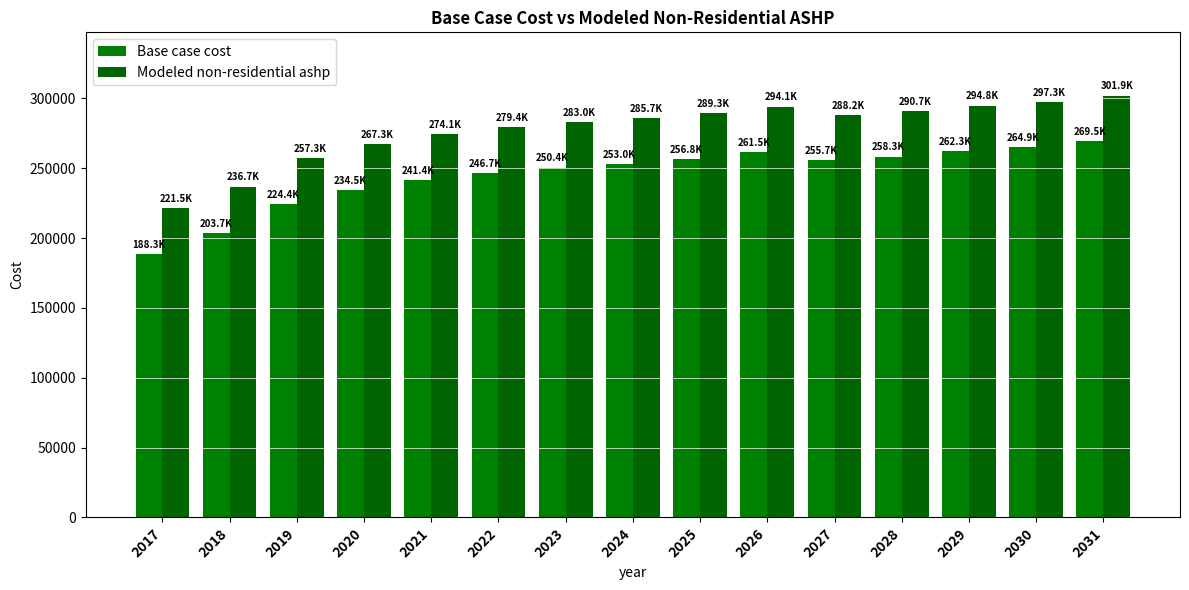

Rank the series by their maximum value, from highest to lowest.

Modeled non-residential ashp, Base case cost